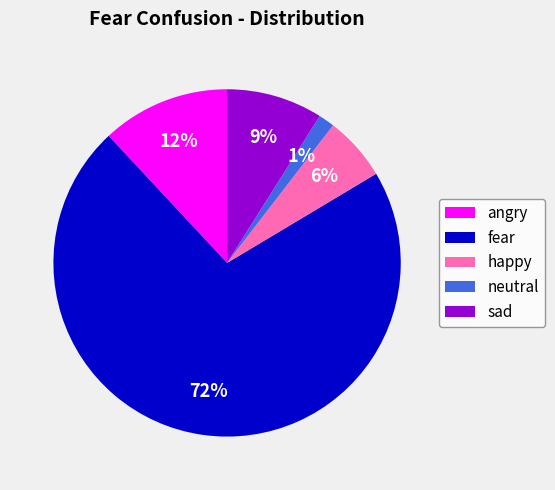

Combined, do fear and angry account for over 50%?

Yes